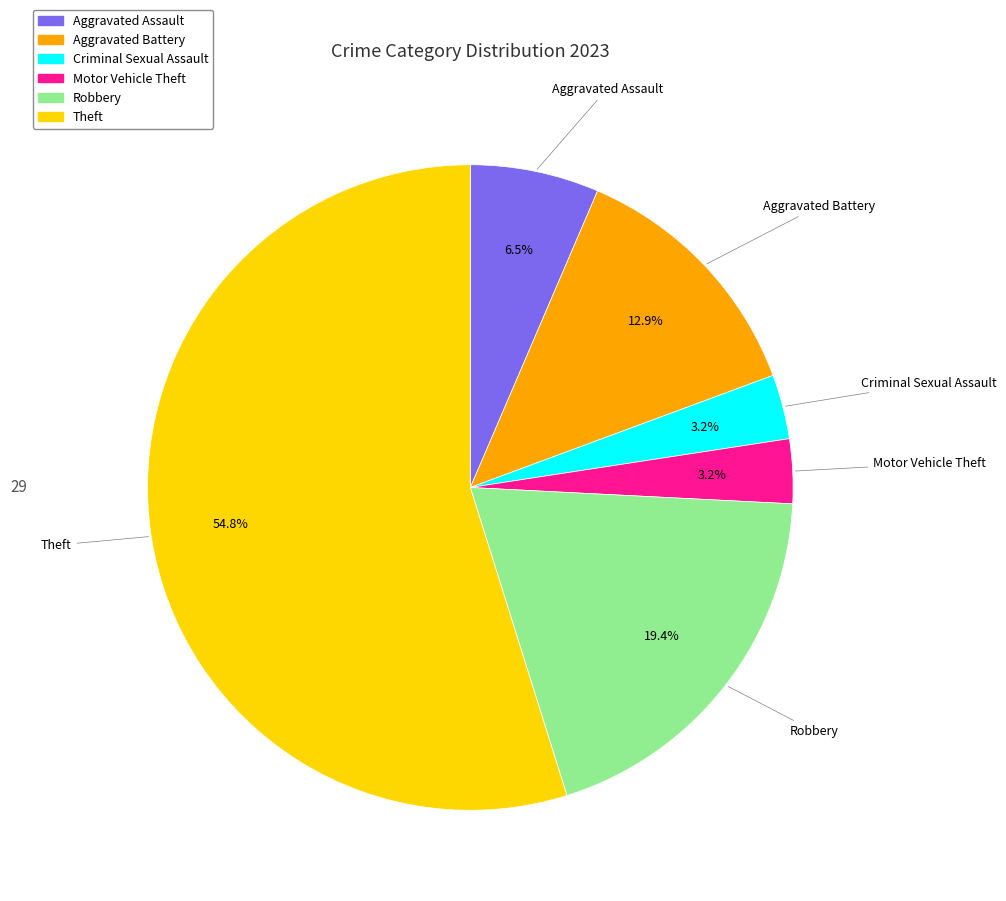

Count the number of slices in the pie.

6